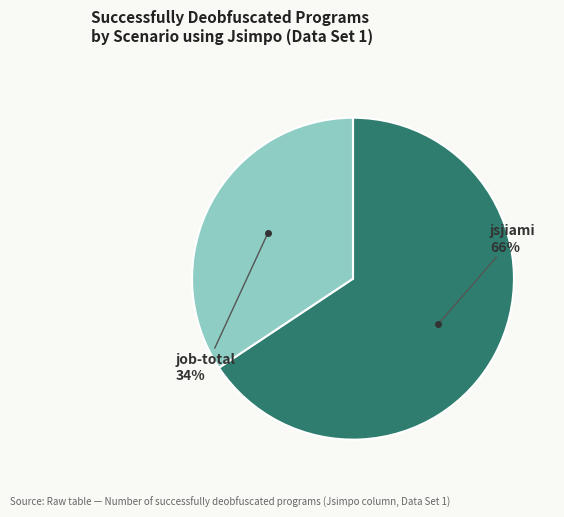

Does any single category account for the majority?

Yes